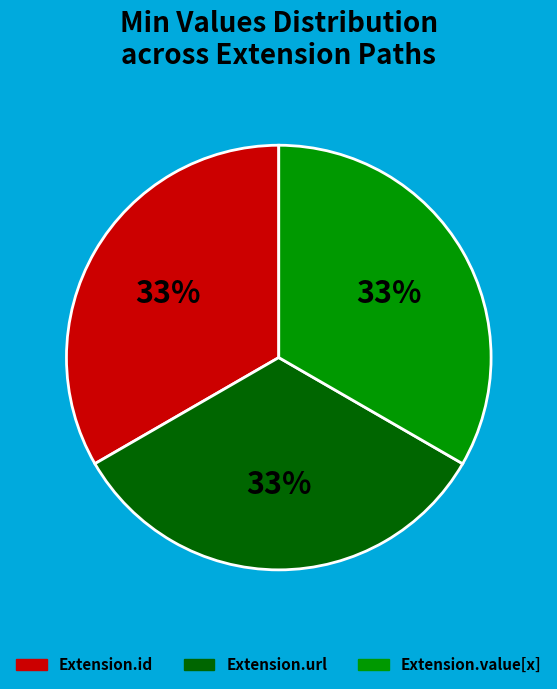

Does any single category account for the majority?

No